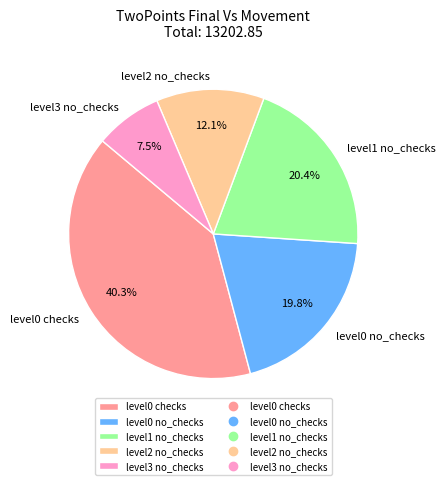

Does level0 no_checks represent more than half of the total?

No